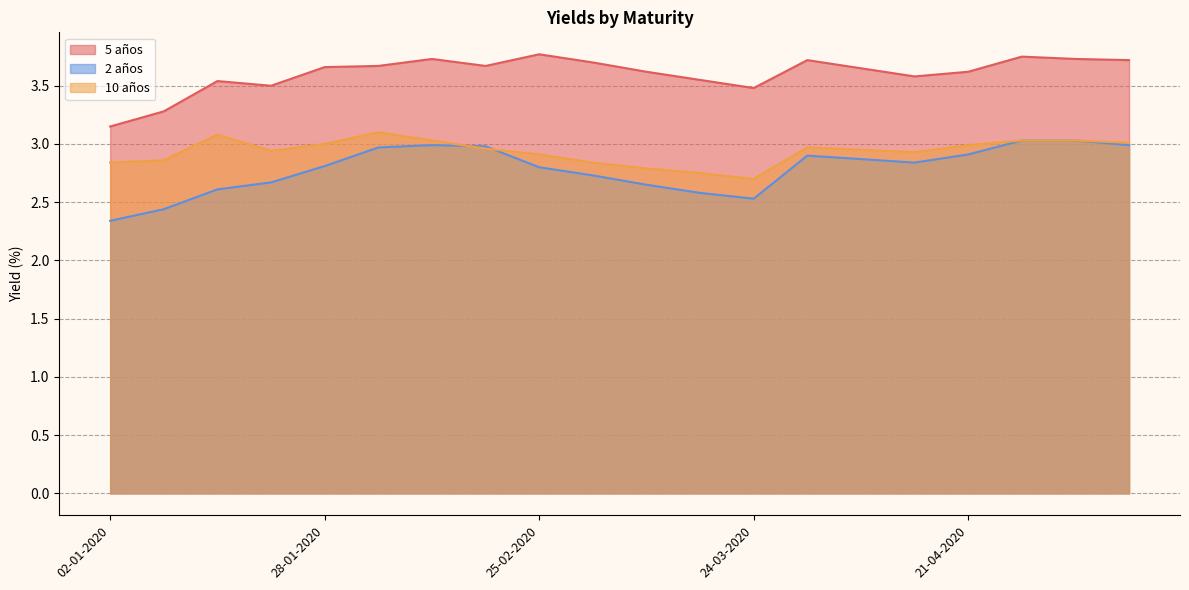

List the labels in order of 5 años value, largest first.

25-02-2020, 28-04-2020, 11-02-2020, 05-05-2020, 31-03-2020, 12-05-2020, 03-03-2020, 04-02-2020, 18-02-2020, 28-01-2020, 07-04-2020, 10-03-2020, 21-04-2020, 14-04-2020, 17-03-2020, 14-01-2020, 21-01-2020, 24-03-2020, 07-01-2020, 02-01-2020